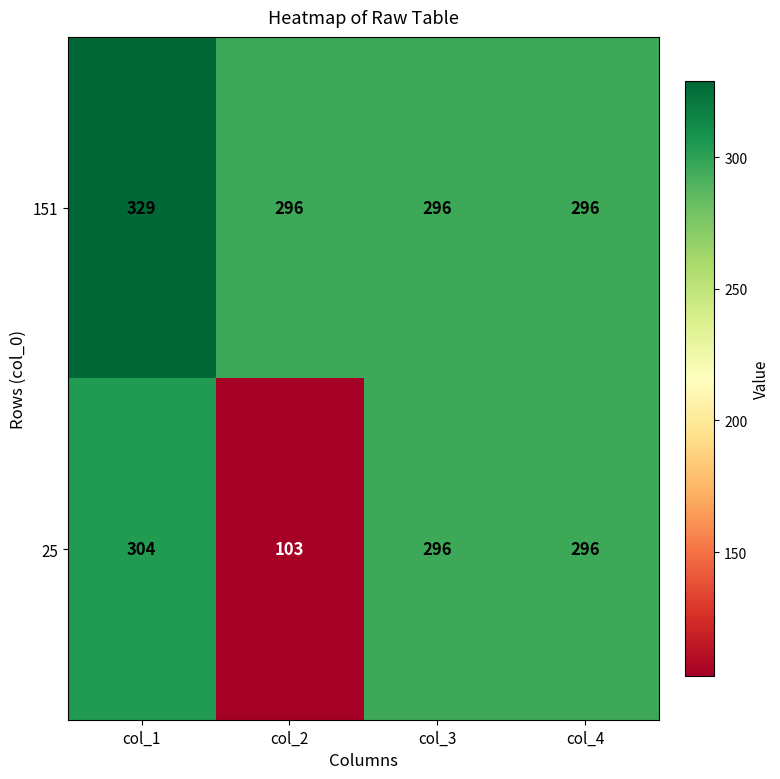

True or false: 151 has a value of 386 at col_2.

False